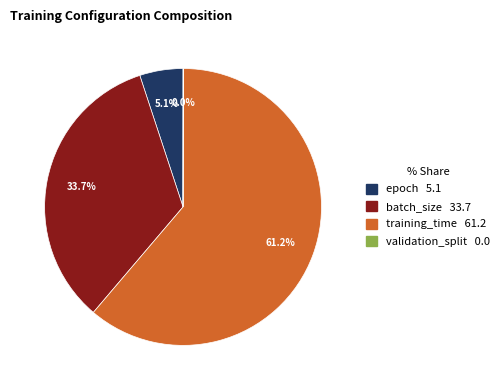

To the nearest percent, what is the combined percentage of epoch and training_time?

66%